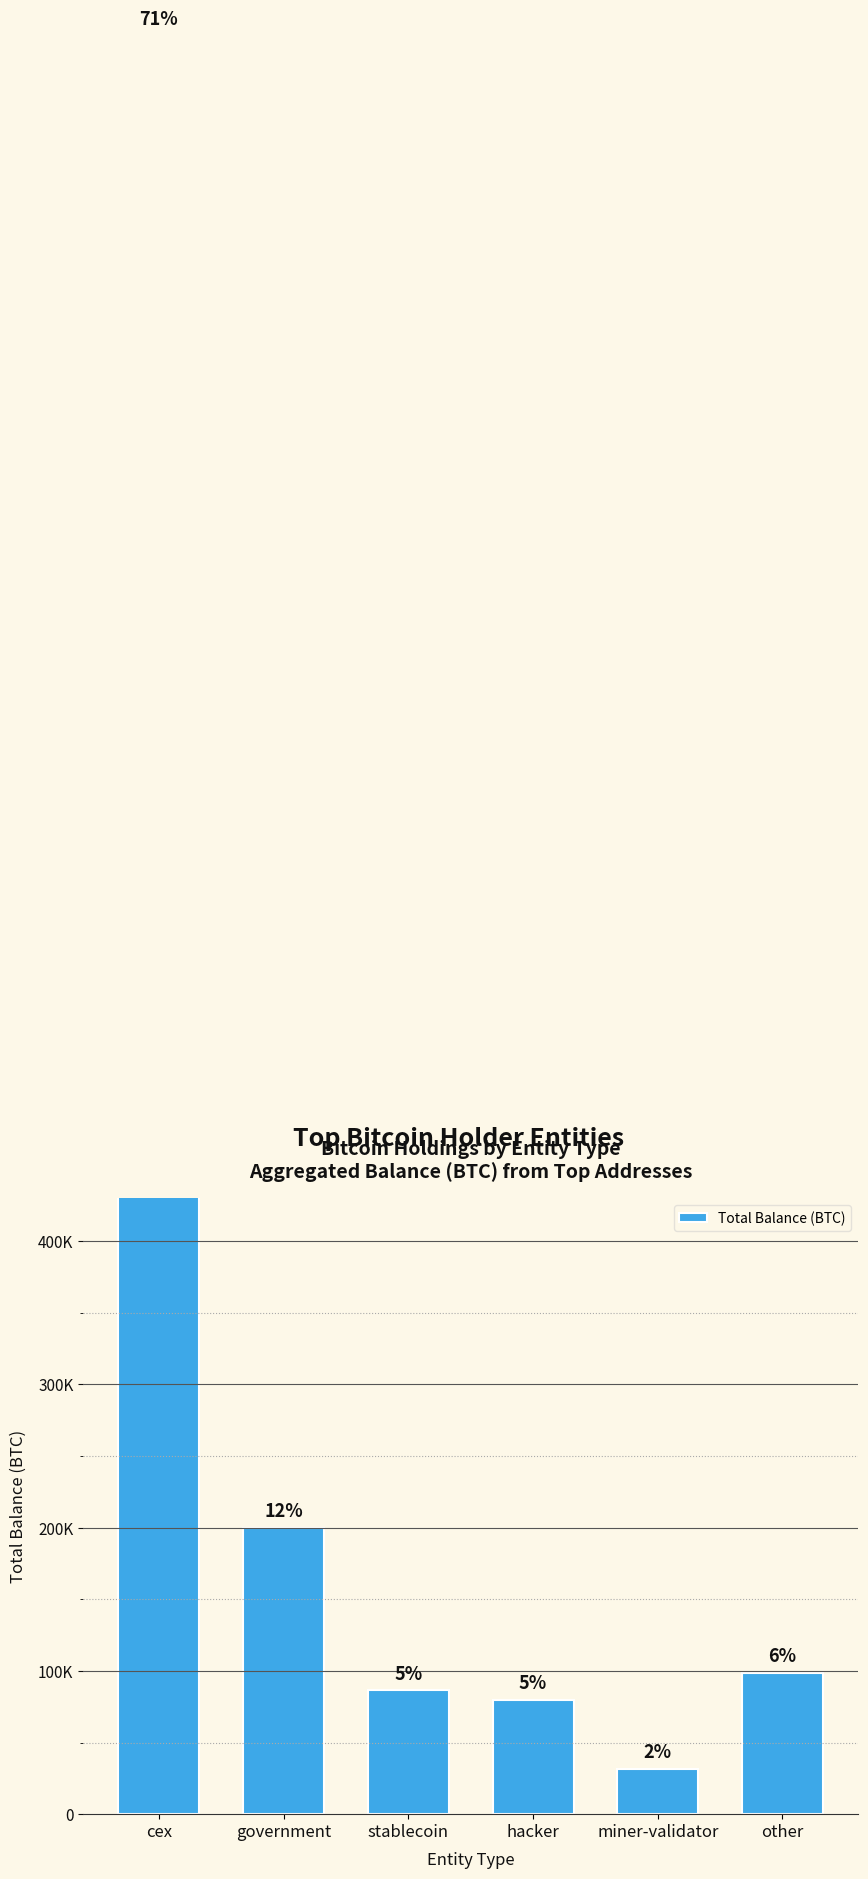

What is the greatest value displayed?

1241461.3